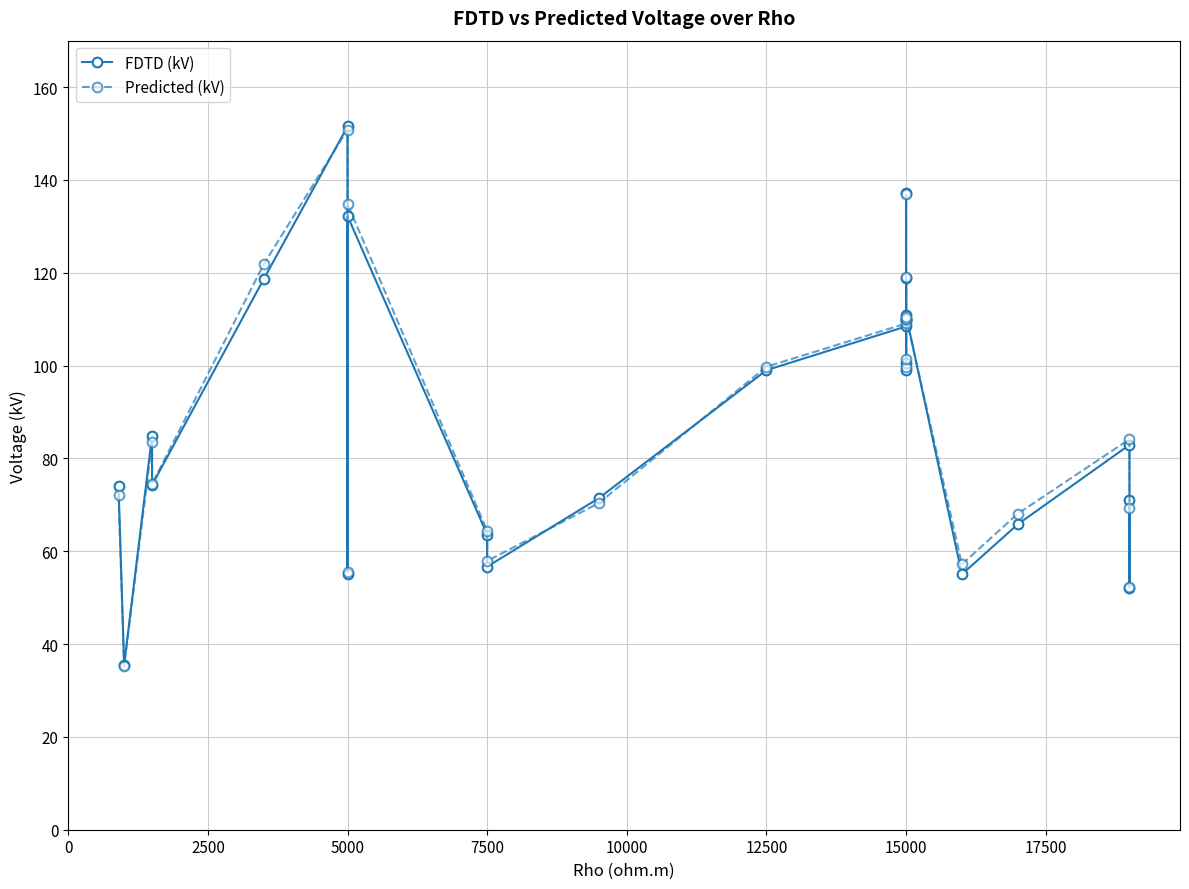

What is the highest value of the FDTD (kV) series?

151.5